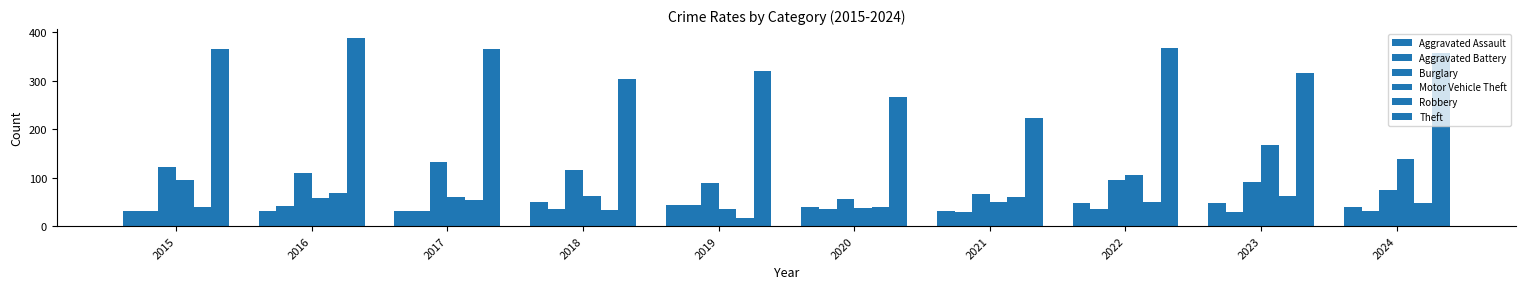

Which series has the largest total across all categories?

Theft